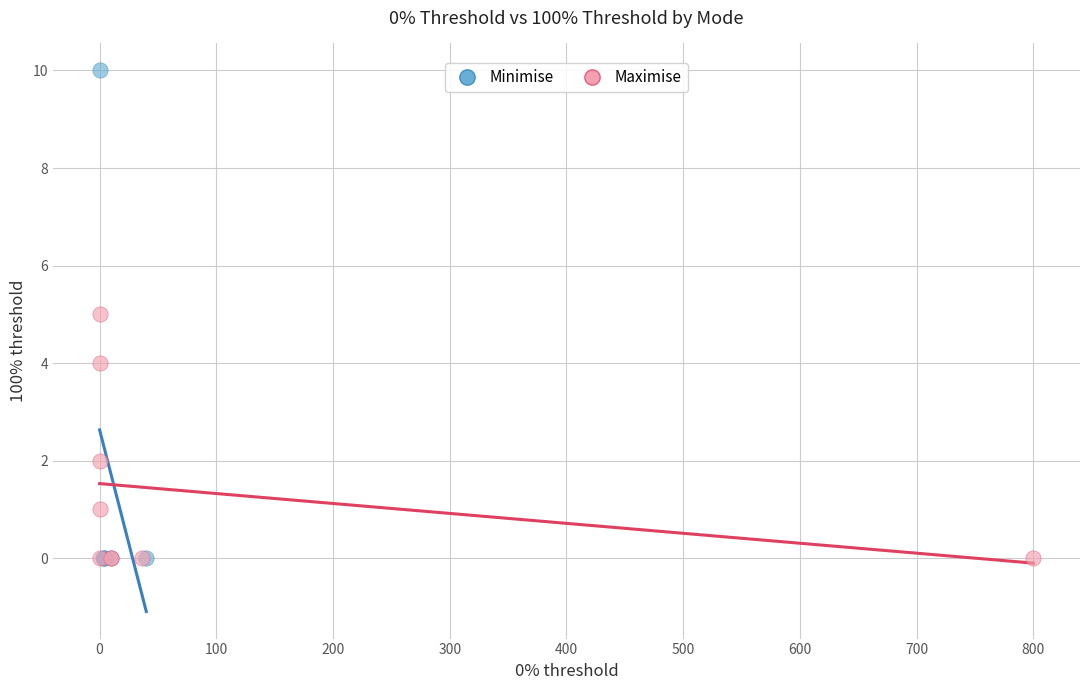

Which series reaches the maximum Y coordinate?

Minimise